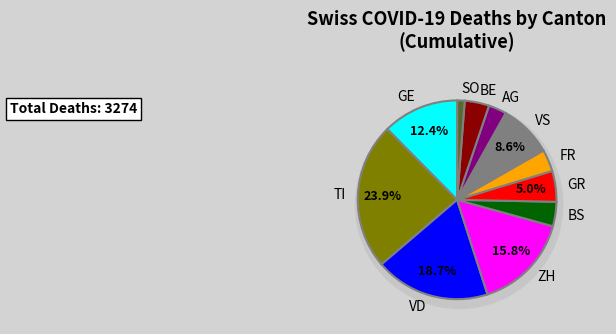

The 2020-03-26 slice represents 4% of the pie. True or false?

False